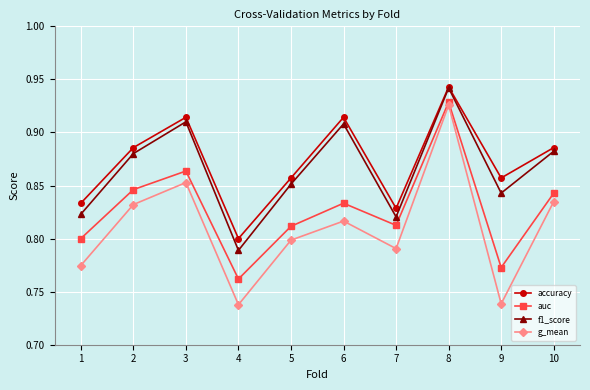

Which series has the widest spread of values?

g_mean